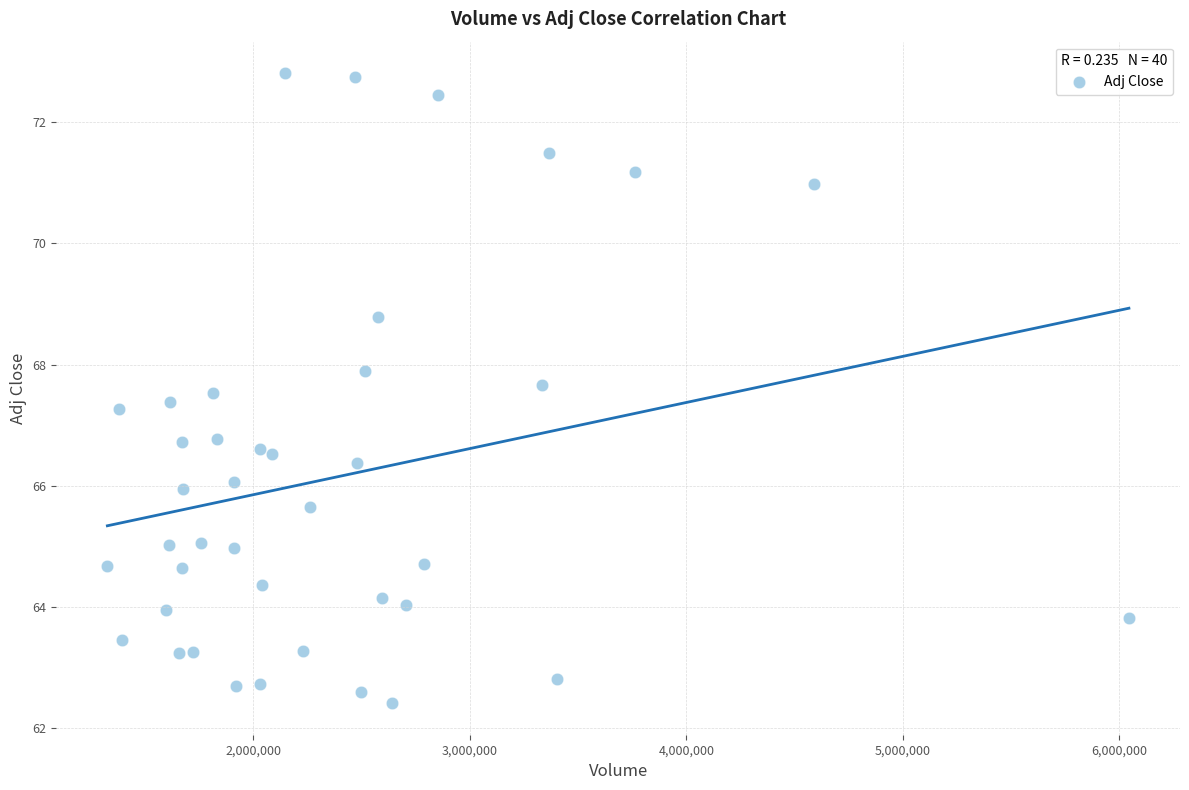

What is the range of X values (max minus min)?

4719300.0